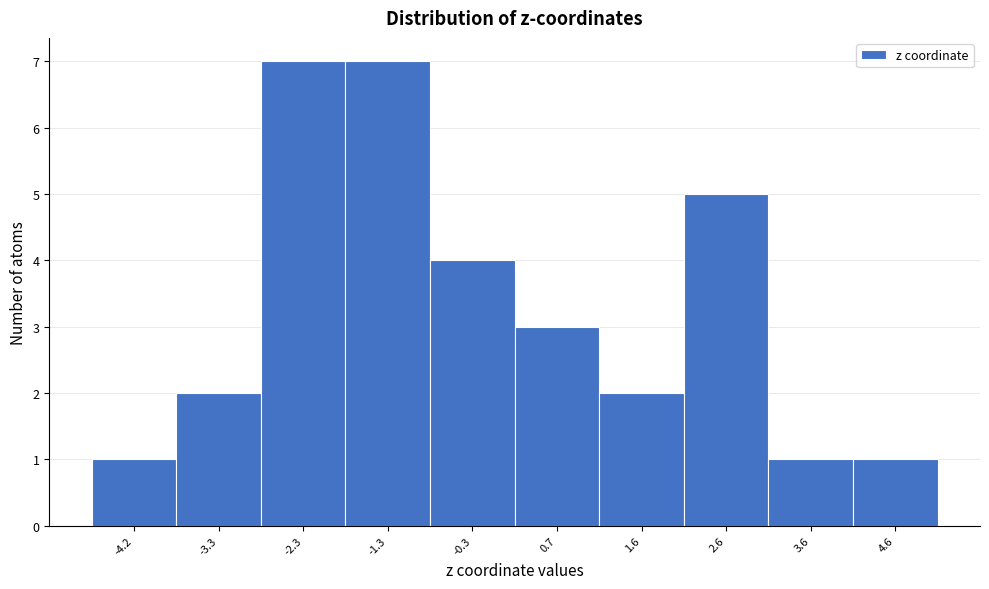

Reading left to right, what are all the values shown in this chart?

-4.2=1	-3.3=2	-2.3=7	-1.3=7	-0.3=4	0.7=3	1.6=2	2.6=5	3.6=1	4.6=1